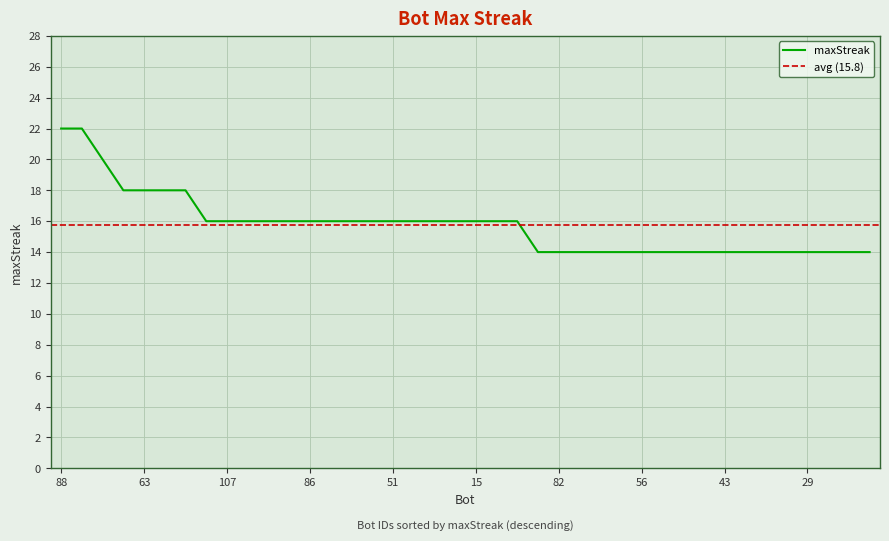

What position from the left is 88?

1